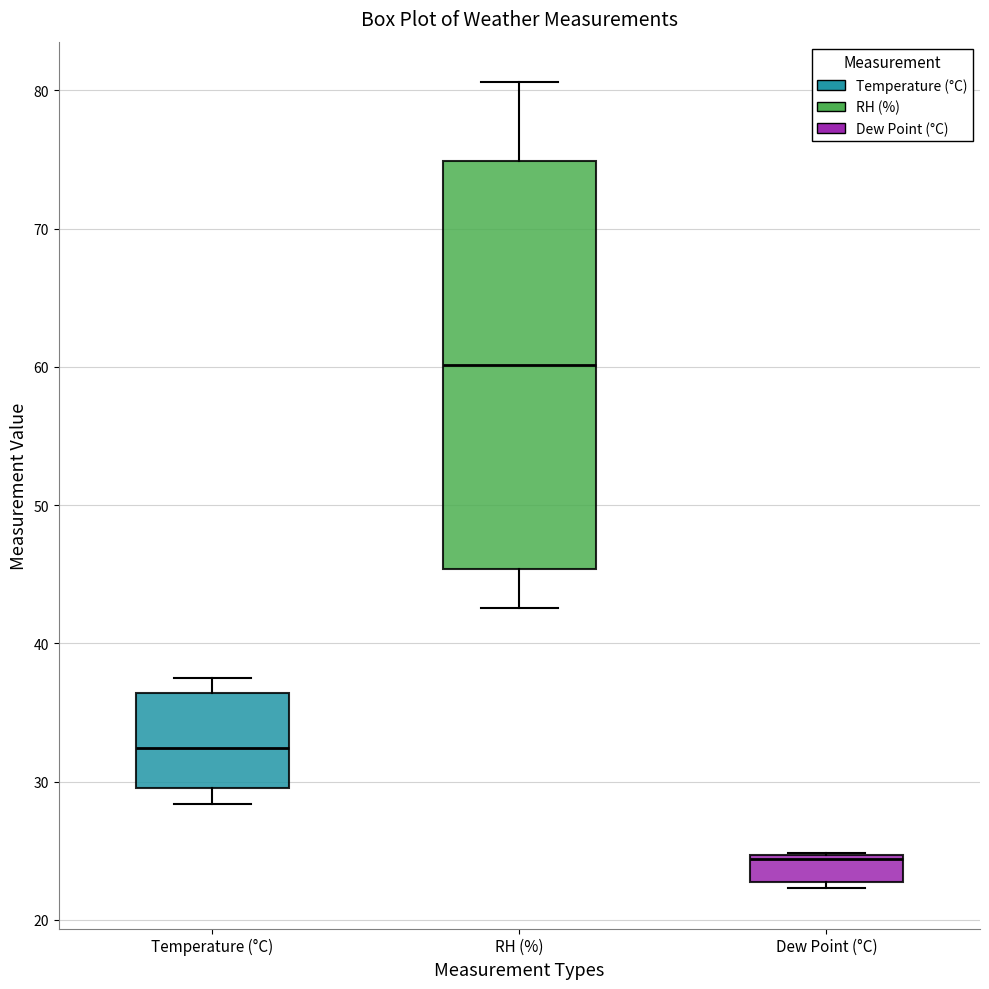

Where does the upper whisker of the box for Temperature (°C) end on the y-axis? The values are not printed on the chart, so give them approximately, as read against the axis.

37